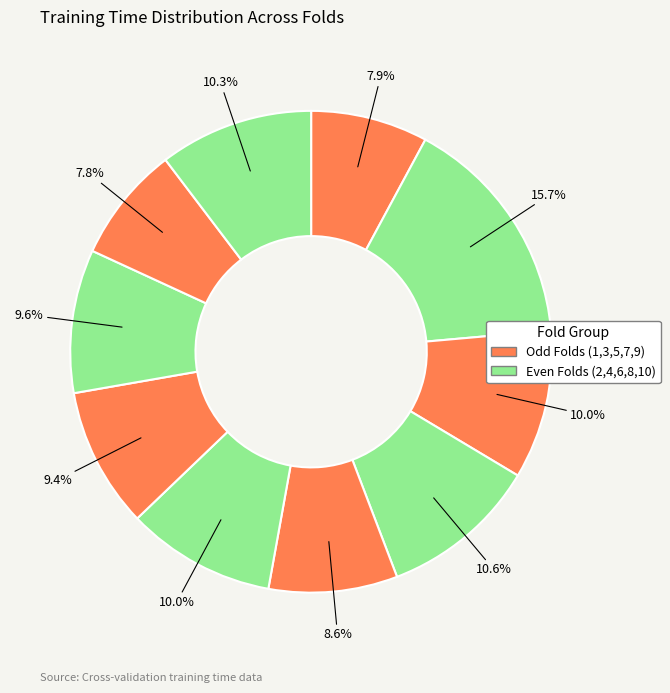

How many slices are in this pie chart?

10